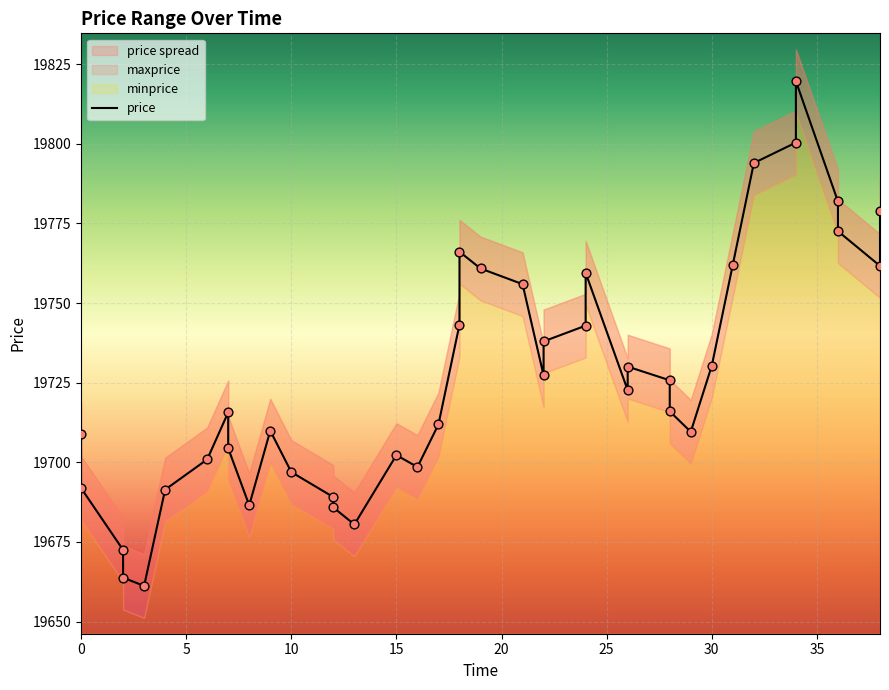

What is the ratio of the value at 18 to the value at 22?

1.0